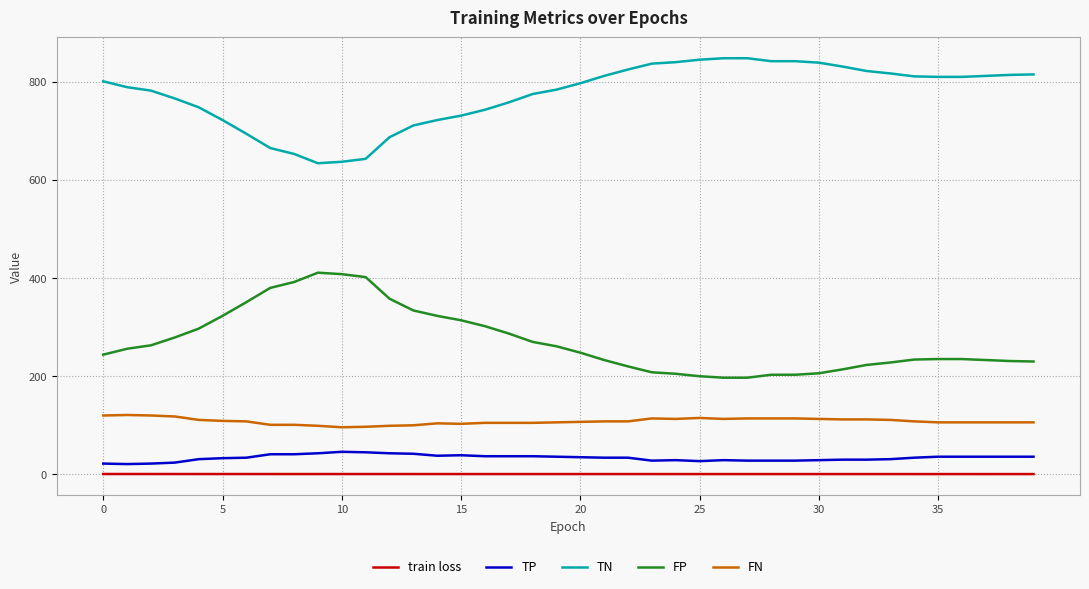

List the series in order of their peak value, lowest first.

train loss, TP, FN, FP, TN